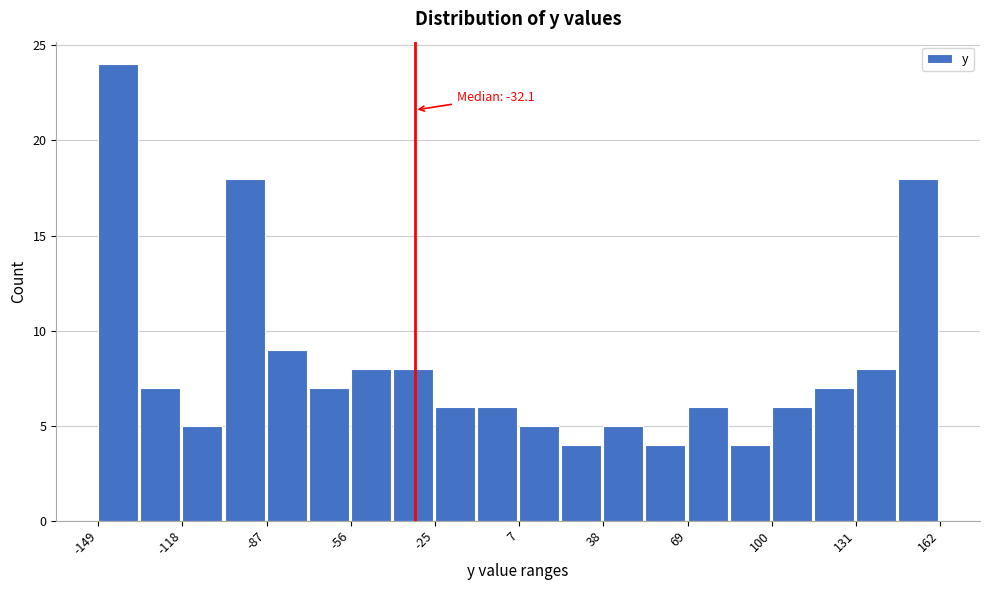

Read against the x-axis, roughly where is the centre of the tallest bar?

-140